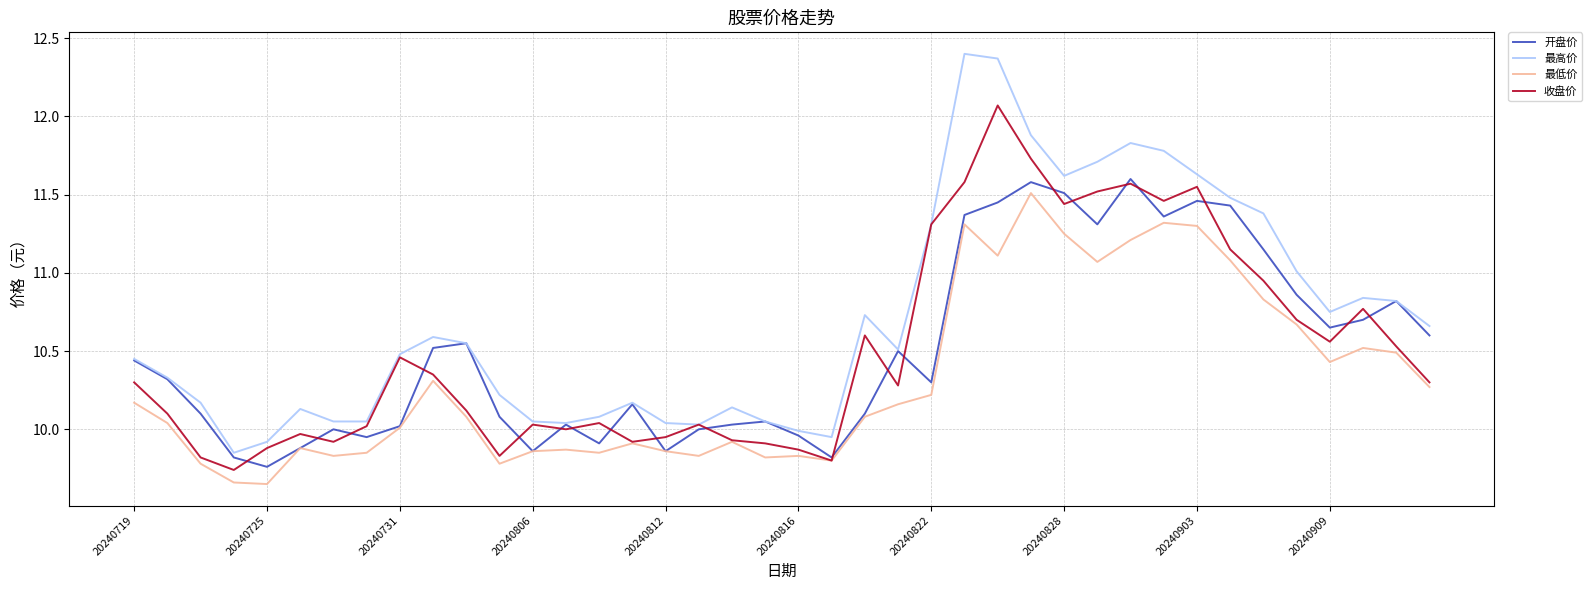

Which series has the largest total across all categories?

最高价